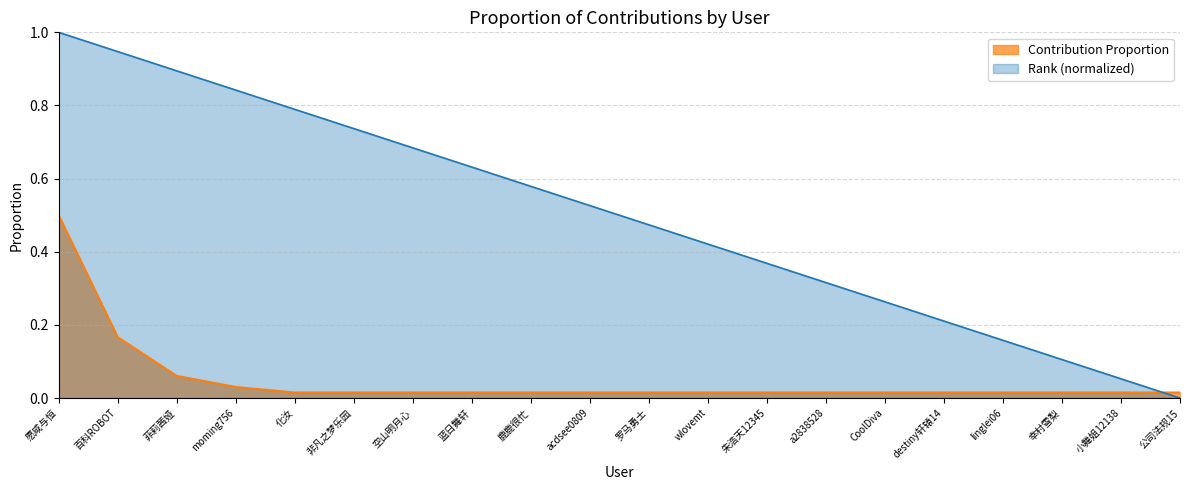

What position from the left is wlovemt?

12